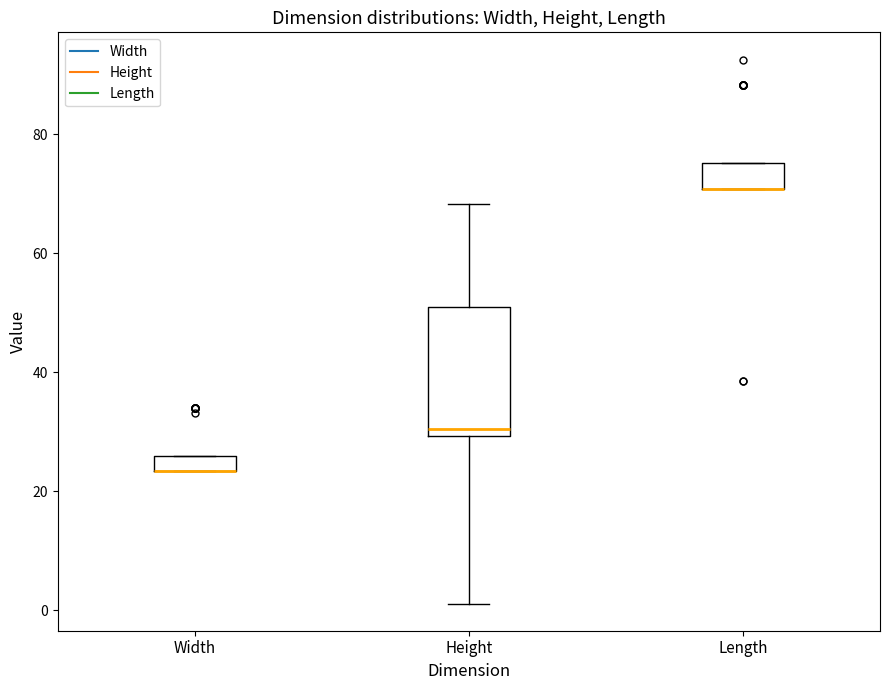

Where is the upper edge of the box for Width on the y-axis? The values are not printed on the chart, so give them approximately, as read against the axis.

26